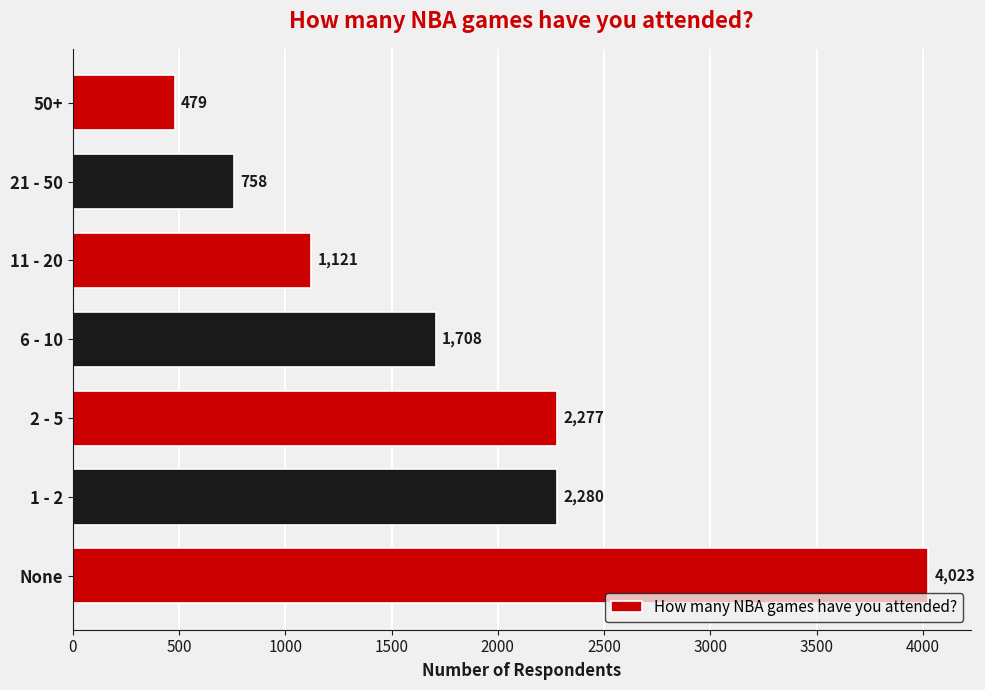

What is the sum of all values?

12646